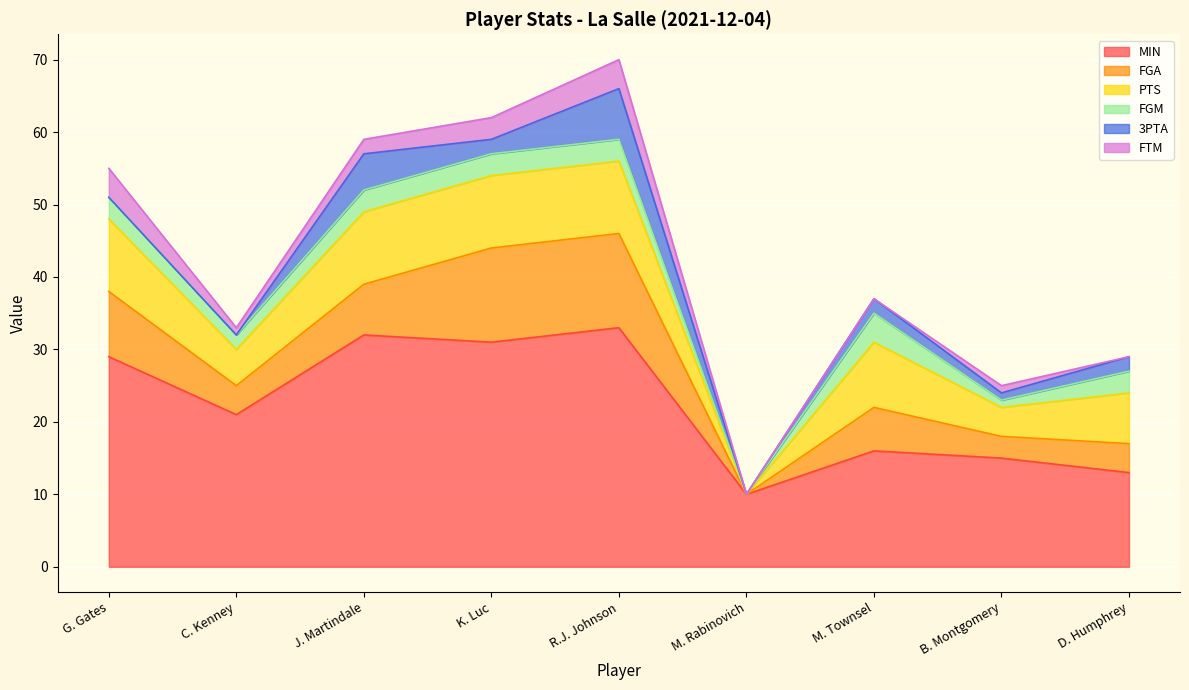

Which series has the largest total across all categories?

MIN